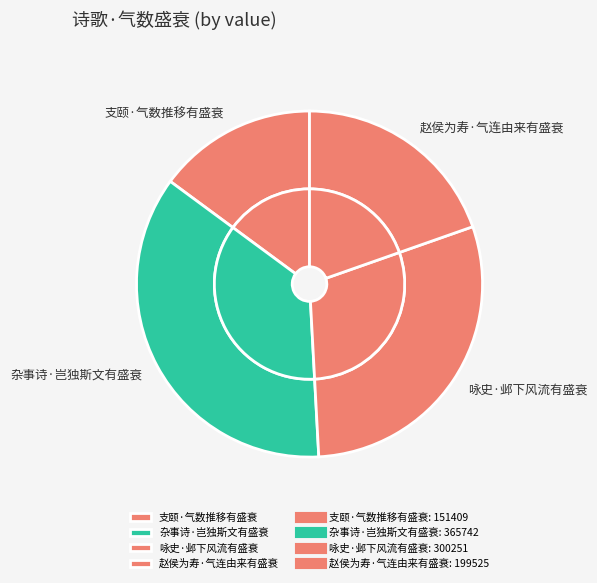

The 咏史·邺下风流有盛衰 slice represents 15% of the pie. True or false?

False